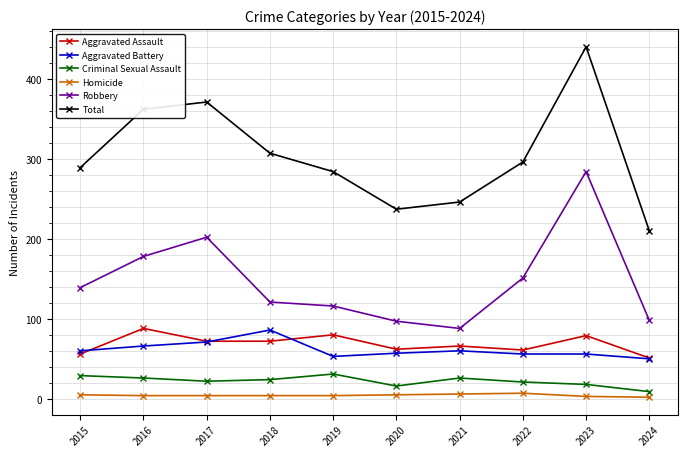

Which series has the largest range (max minus min)?

Total